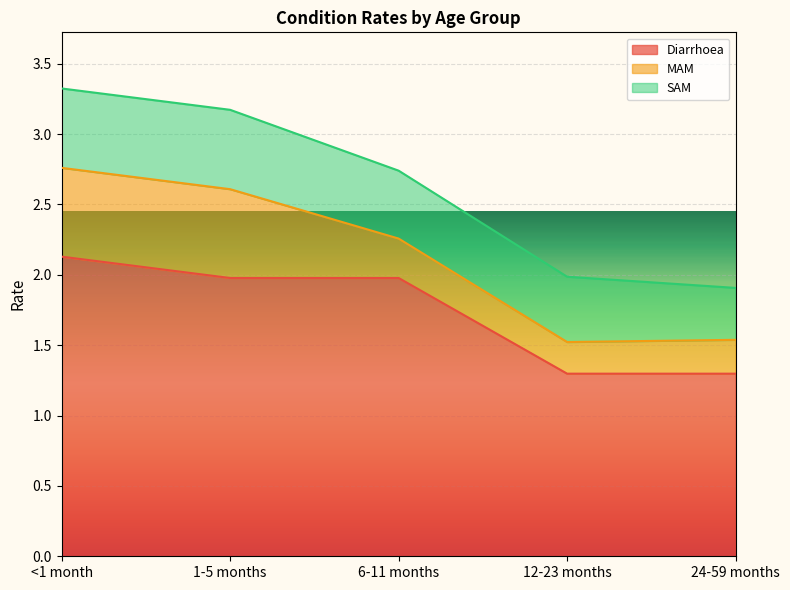

What is the maximum value shown in the chart?

2.1